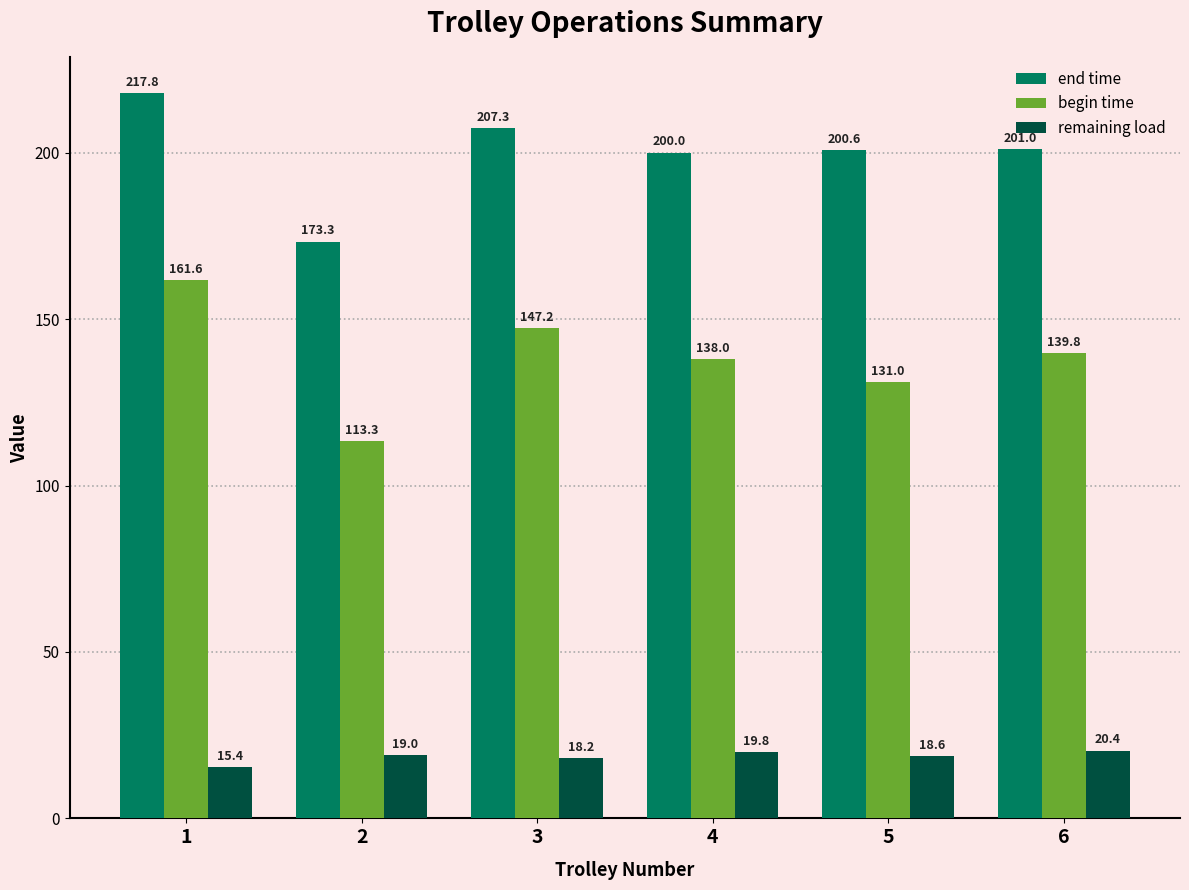

Reading left to right, list all the values displayed in this chart.

end time: 1=217.8	2=173.3	3=207.3	4=200.0	5=200.6	6=201.0
begin time: 1=161.6	2=113.3	3=147.2	4=138.0	5=131.0	6=139.8
remaining load: 1=15.4	2=19.0	3=18.2	4=19.8	5=18.6	6=20.4